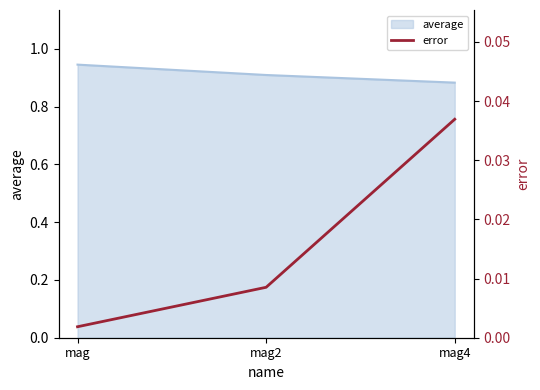

At which label does average reach its minimum?

mag4